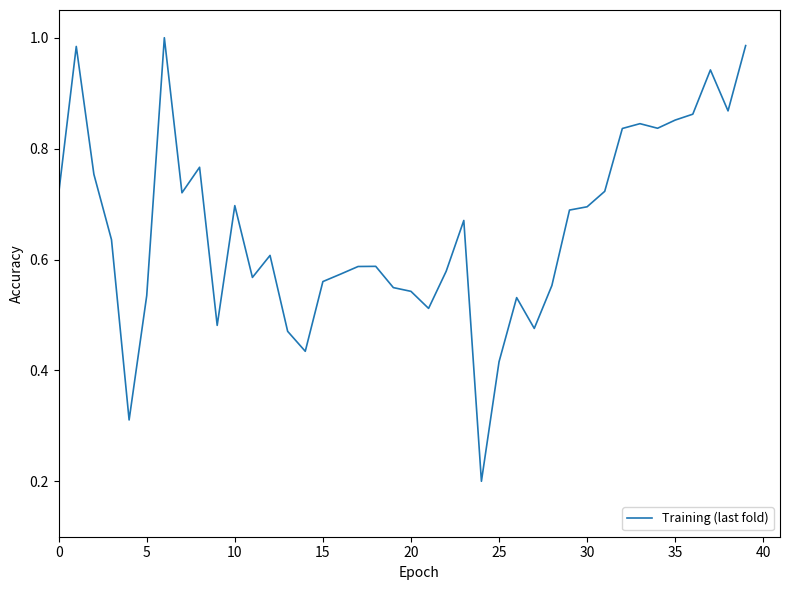

Is this an area chart (filled region under the line)?

No